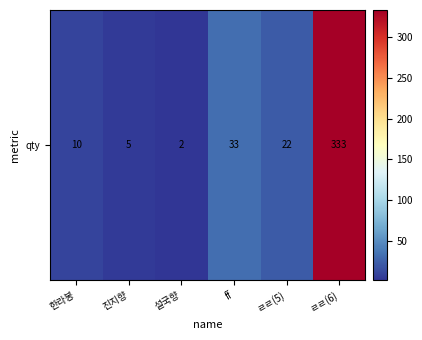

Reading left to right, list all the values displayed in this chart.

10	5	2	33	22	333